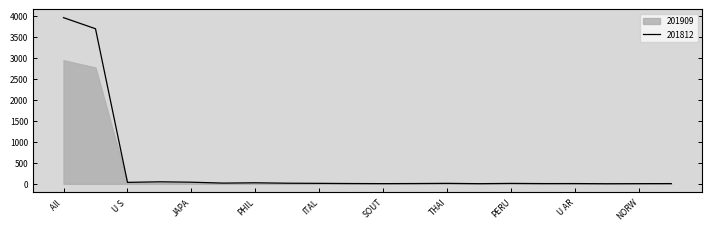

How many interior local valleys (lower than both neighbors) does the data have?

6